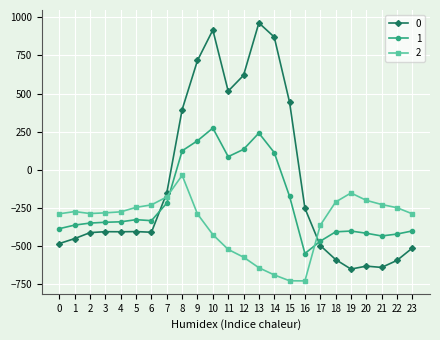

Which label corresponds to the largest value in the chart?

13